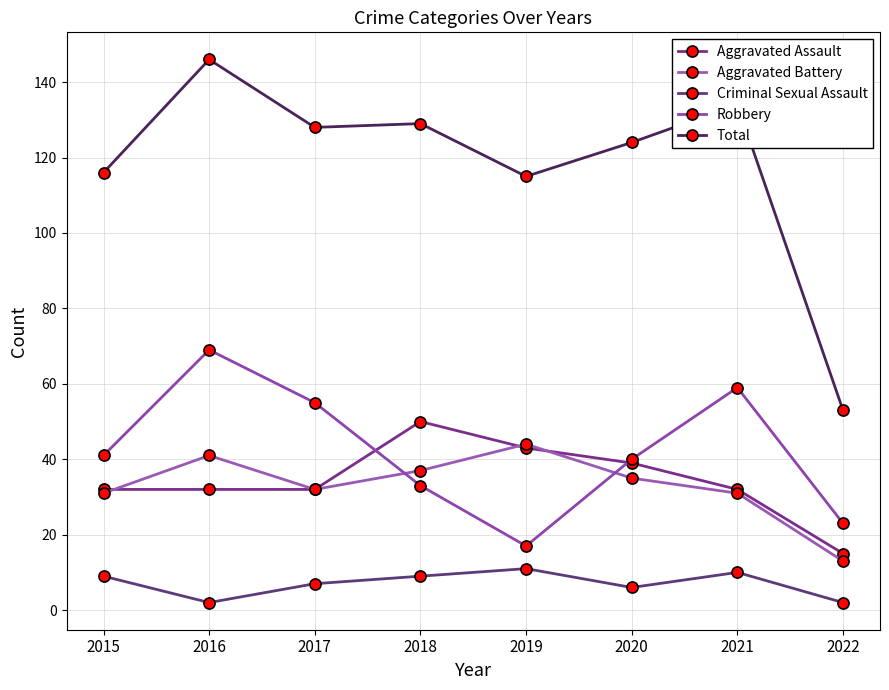

Where is the first local maximum for Criminal Sexual Assault?

2019